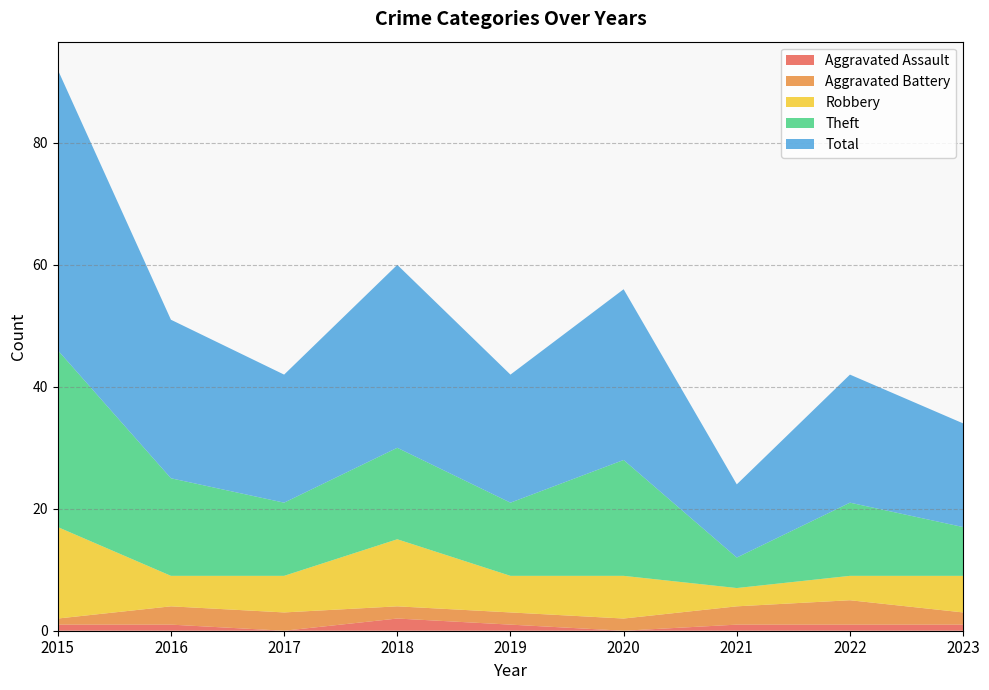

Reading left to right, list all the values displayed in this chart.

Aggravated Assault: 1	1	0	2	1	0	1	1	1
Aggravated Battery: 1	3	3	2	2	2	3	4	2
Robbery: 15	5	6	11	6	7	3	4	6
Theft: 29	16	12	15	12	19	5	12	8
Total: 46	26	21	30	21	28	12	21	17